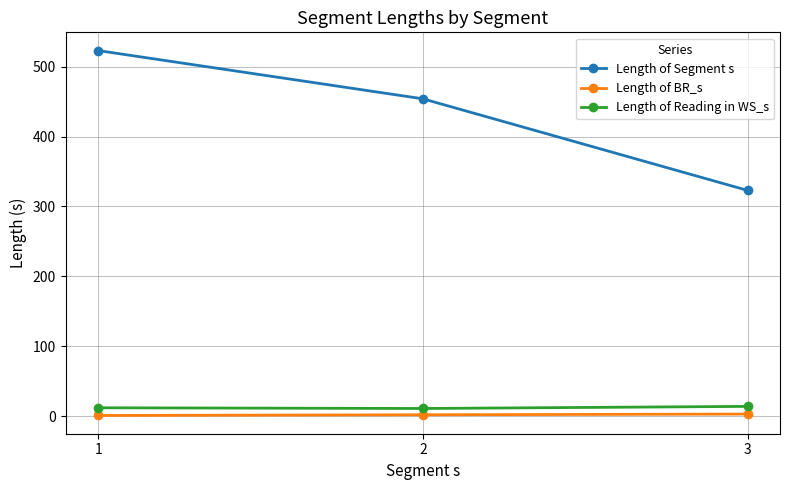

What is the total value across all series at 2?

467